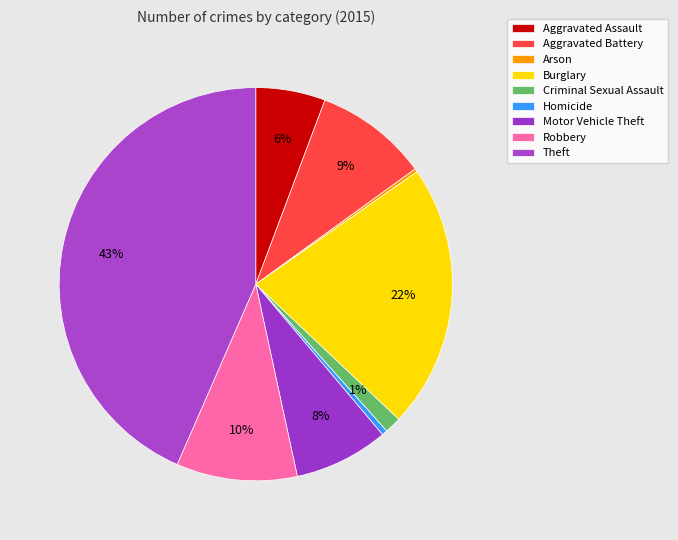

What is the change in value from Aggravated Battery to Theft?

+1158